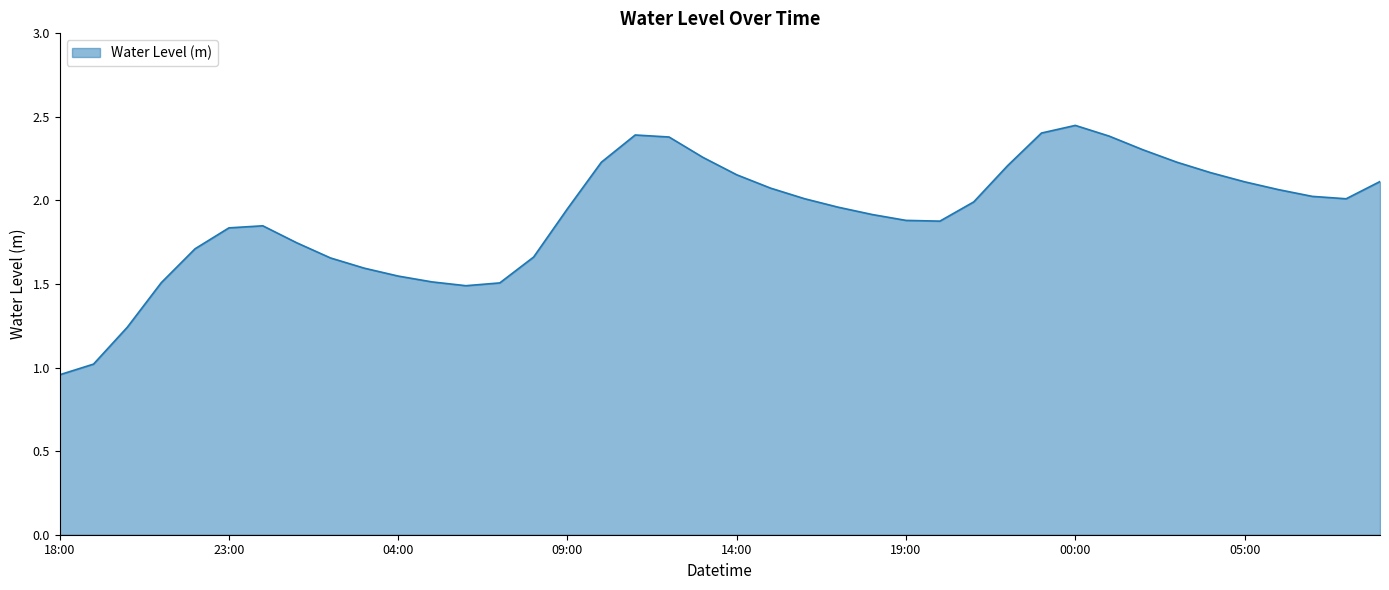

Which category has the lowest value across all series?

18:00